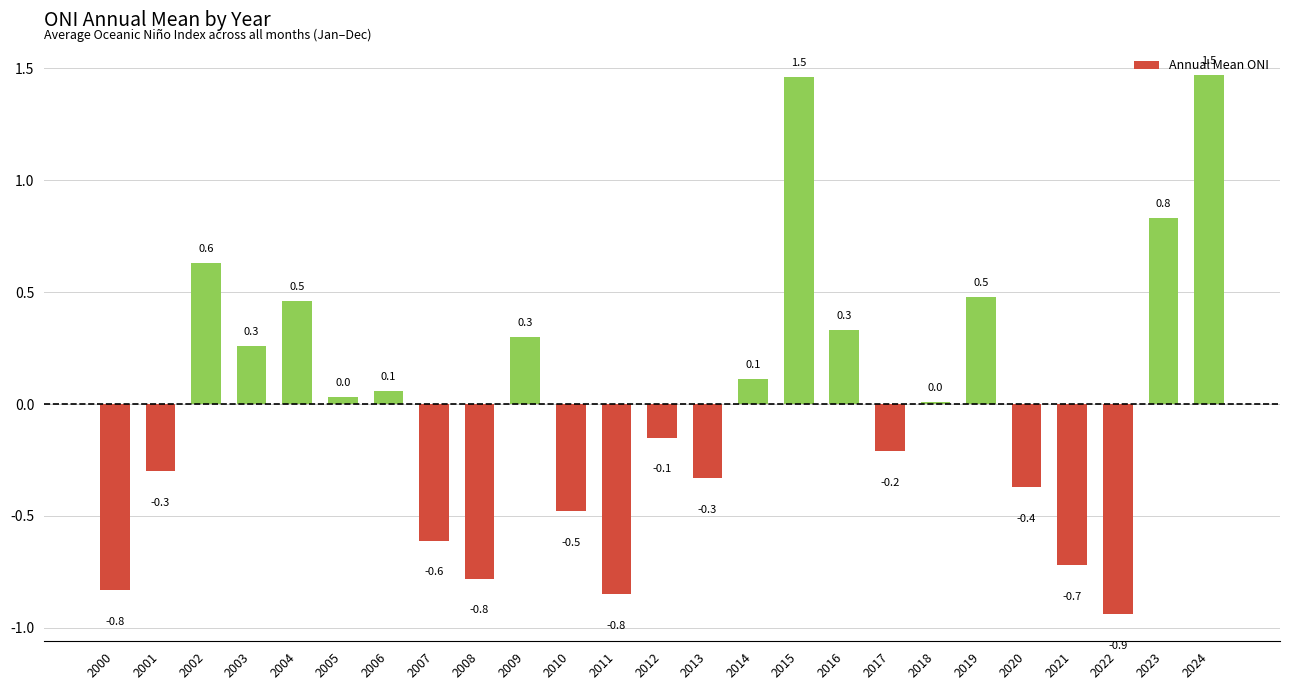

True or false: the data shows 2.2 at 2015.

False